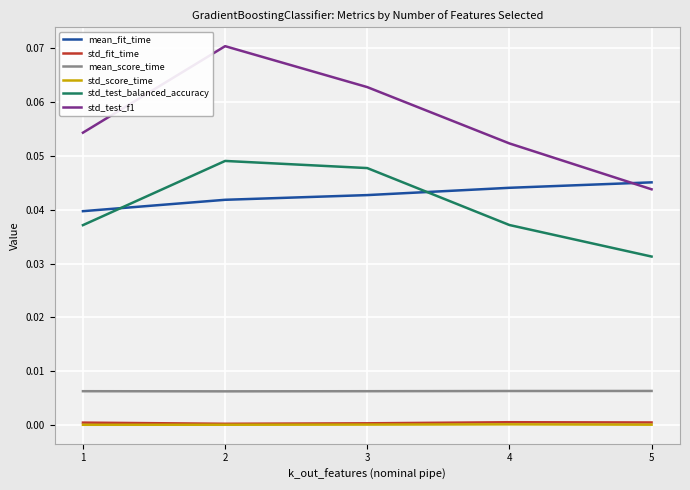

Count the mean_score_time values in the range 0 to 1.

5